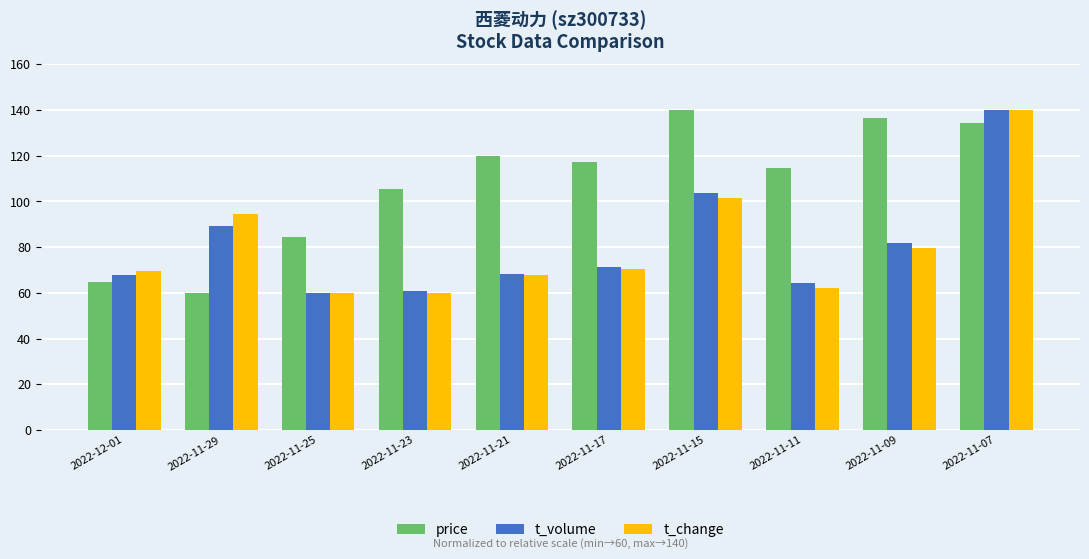

What value does the t_volume series have at 2022-11-09?

81.8